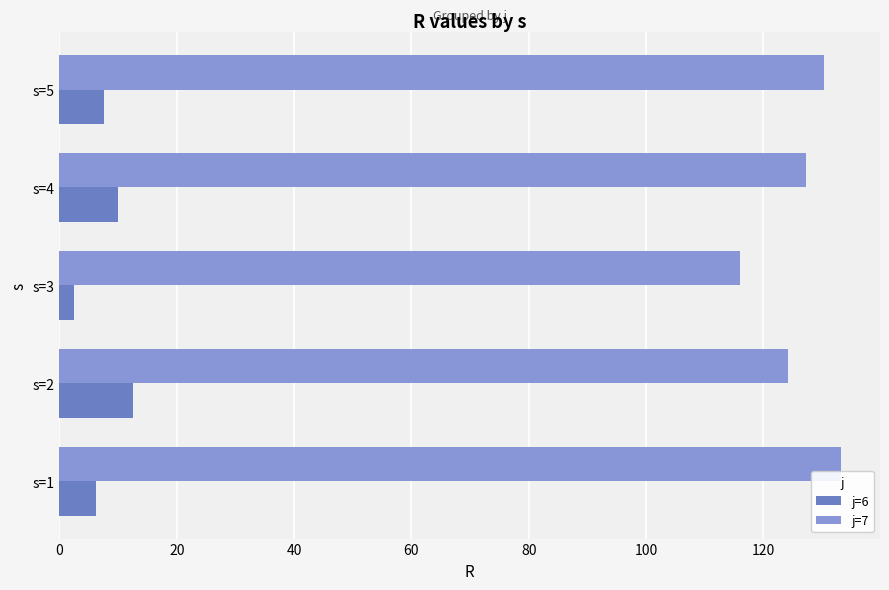

Rank the series by their average value, from highest to lowest.

j=7, j=6